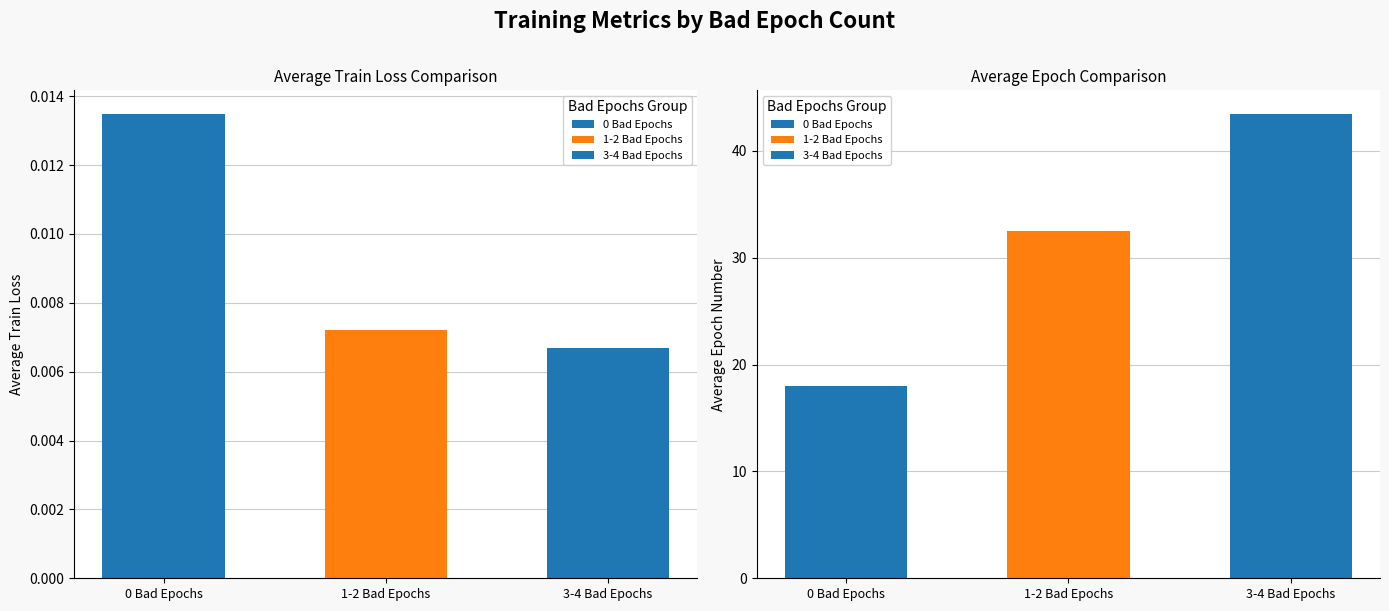

Which has a higher value, 3-4 Bad Epochs or 0 Bad Epochs?

0 Bad Epochs